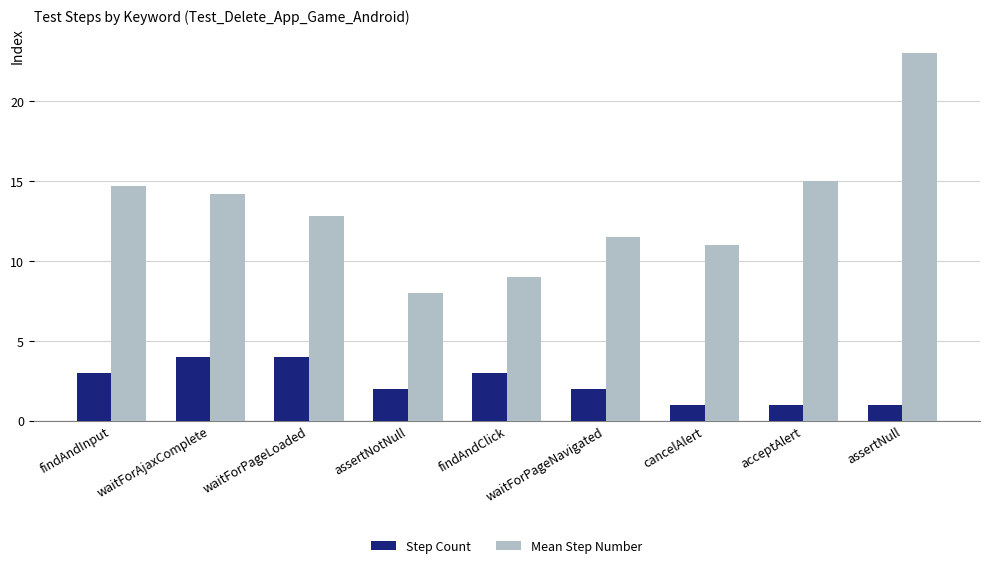

What position from the right is assertNull?

1